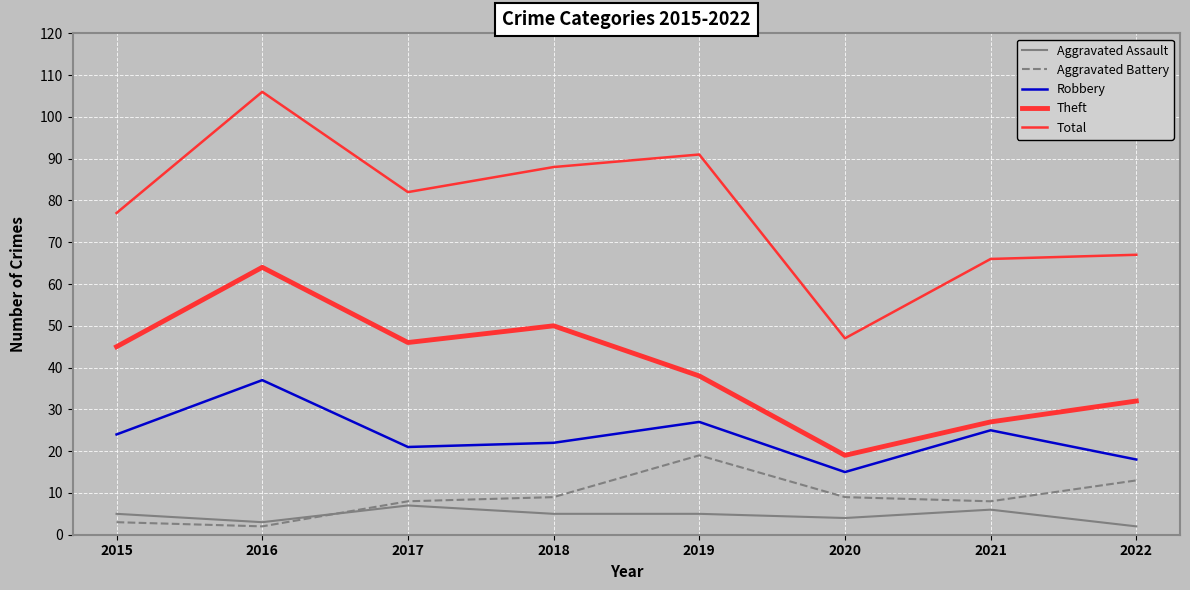

Which label corresponds to the largest value in the chart?

2016